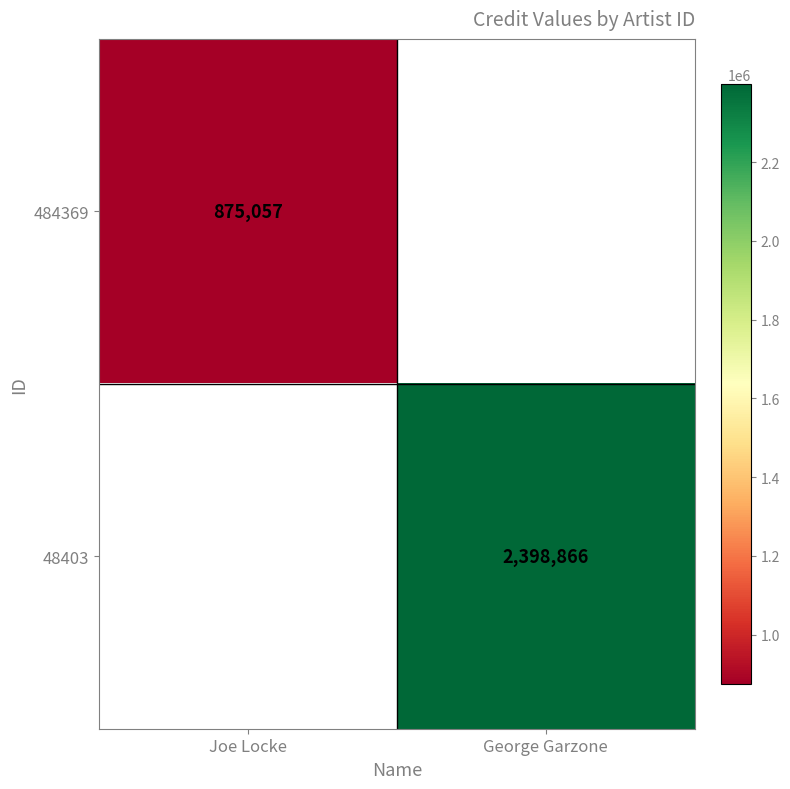

True or false: 48403 has a value of 1608317 at George Garzone.

False